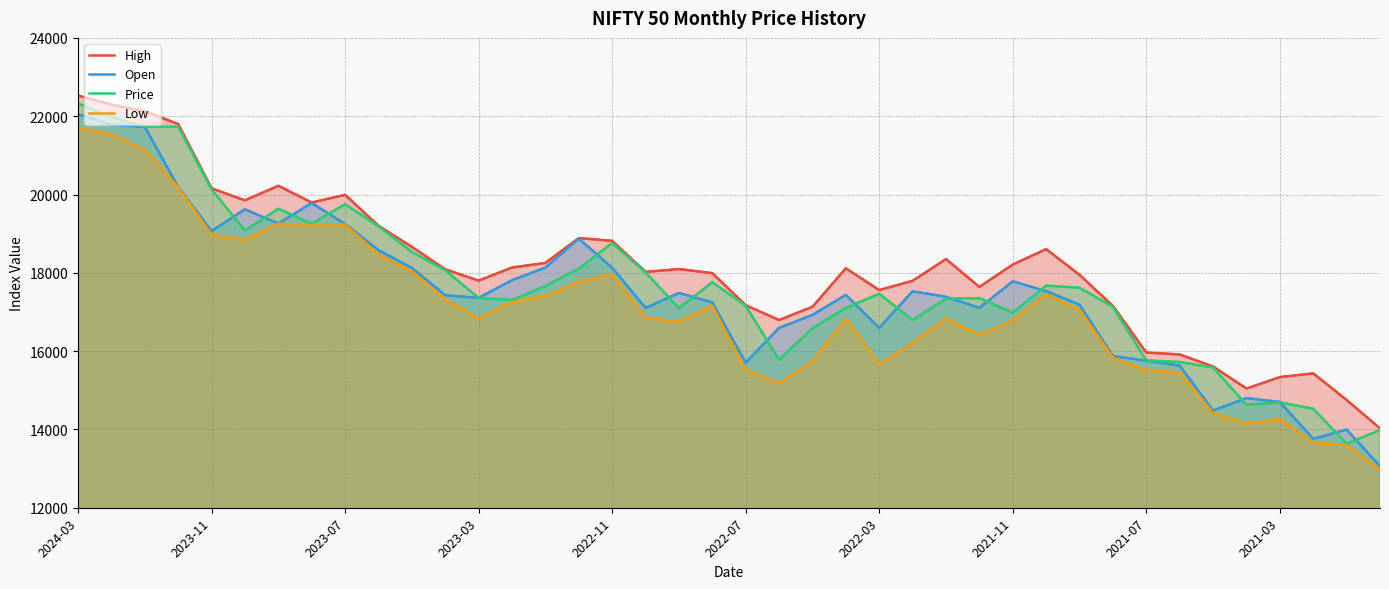

True or false: Price and Low cross at least once.

False